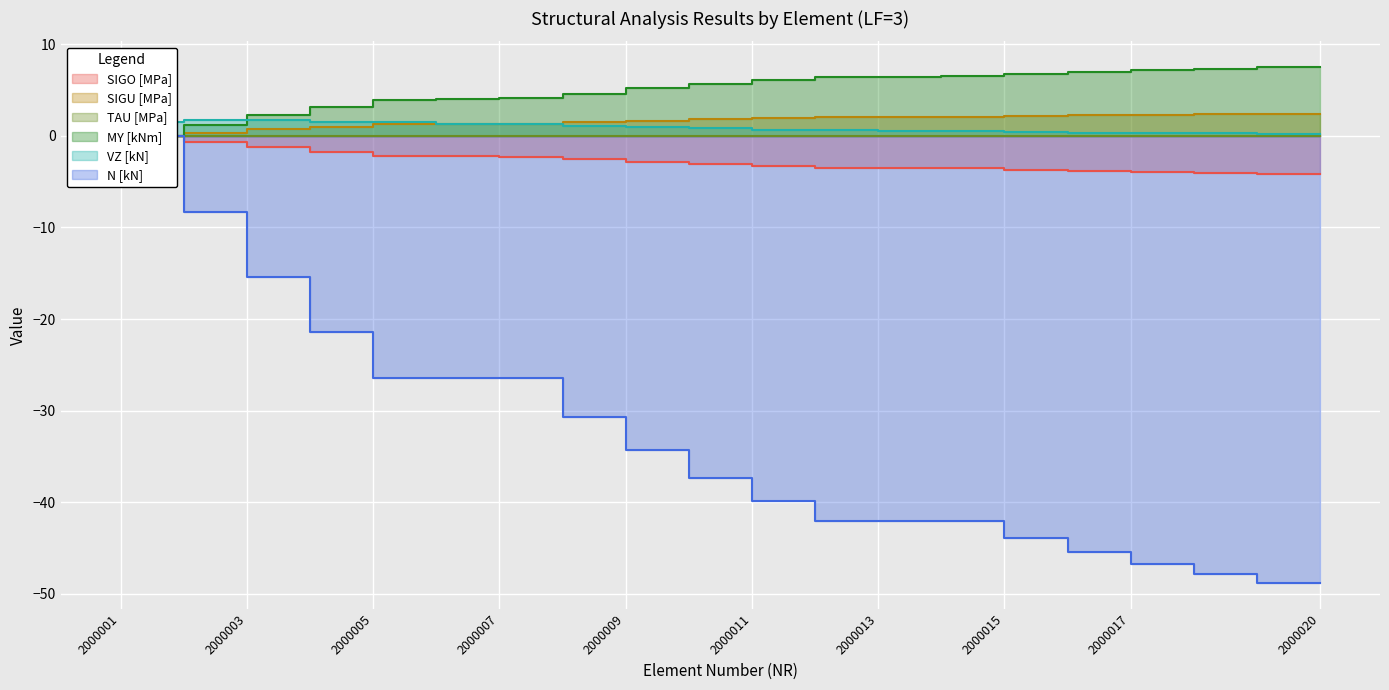

At which category does the chart reach its minimum across all series?

NR_2000019